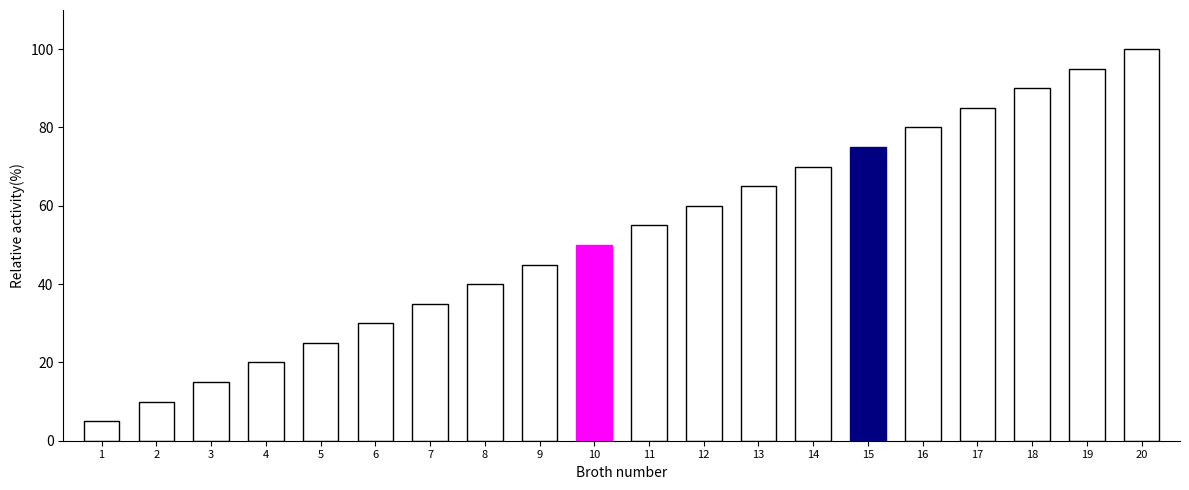

What is the value of the 15th bar from the left?

75.0